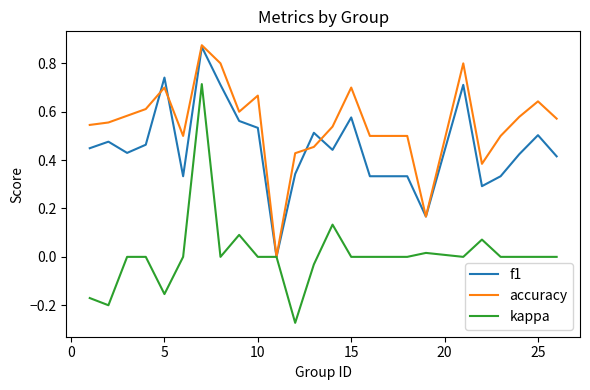

Which series has the largest range (max minus min)?

kappa